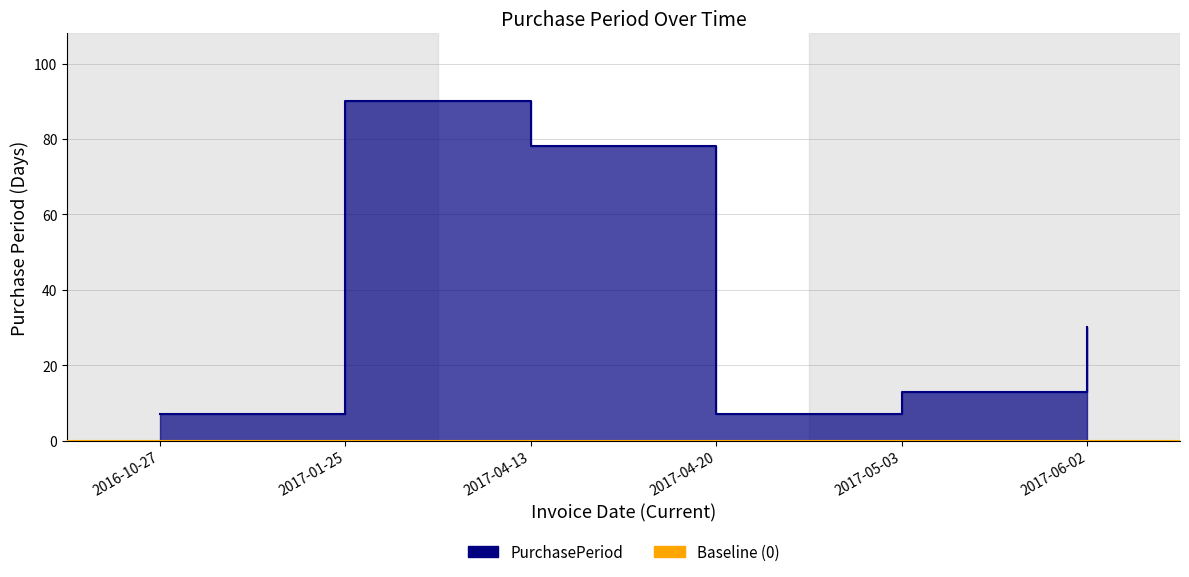

At which label is the value closest to 48?

2017-06-02